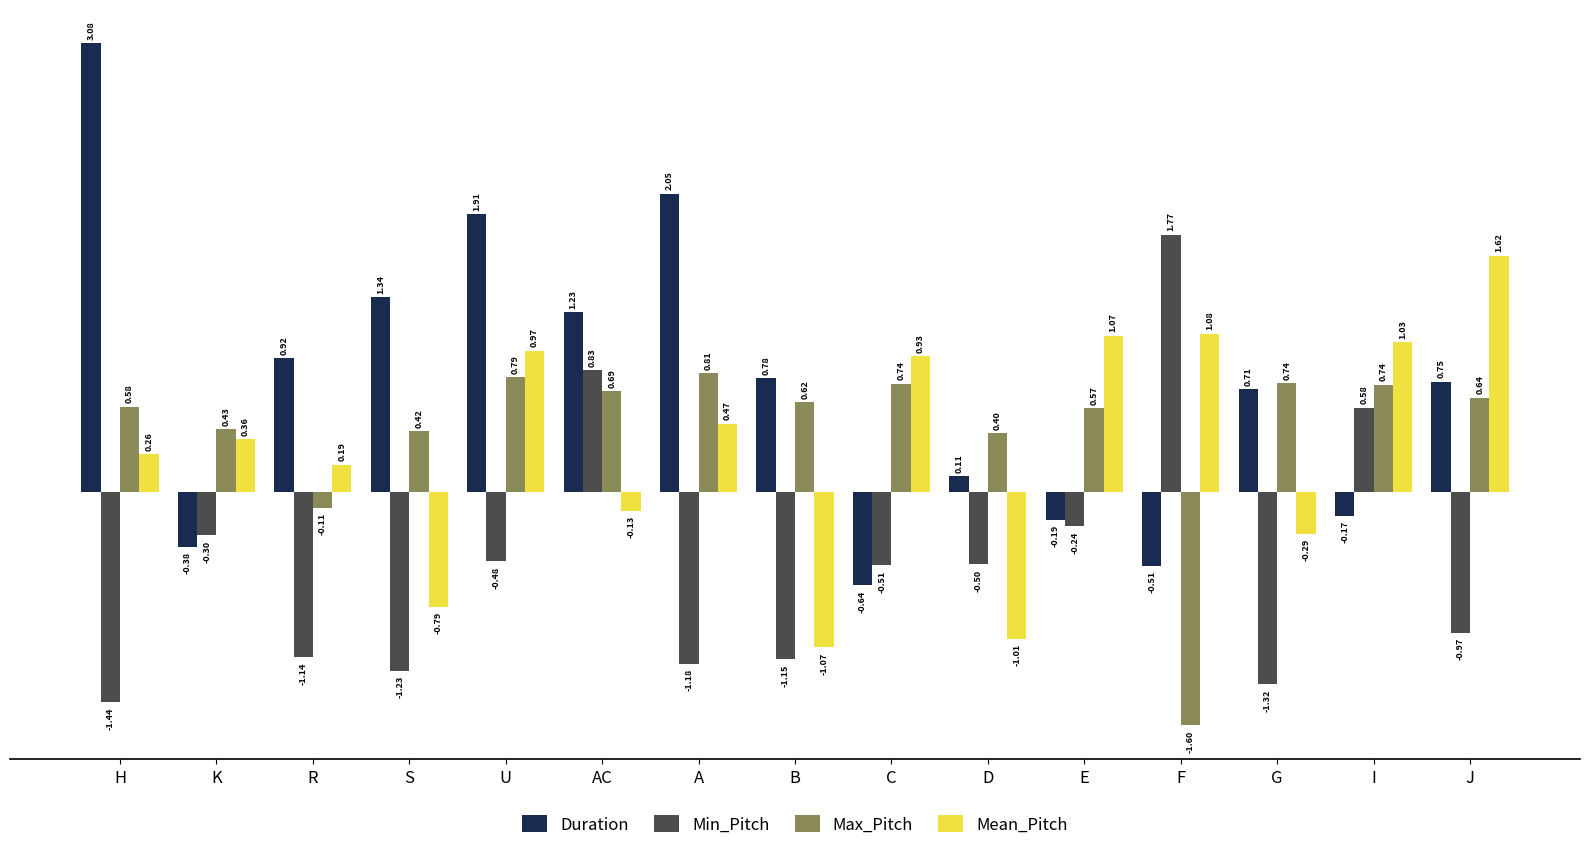

Count the number of data series in this chart.

4